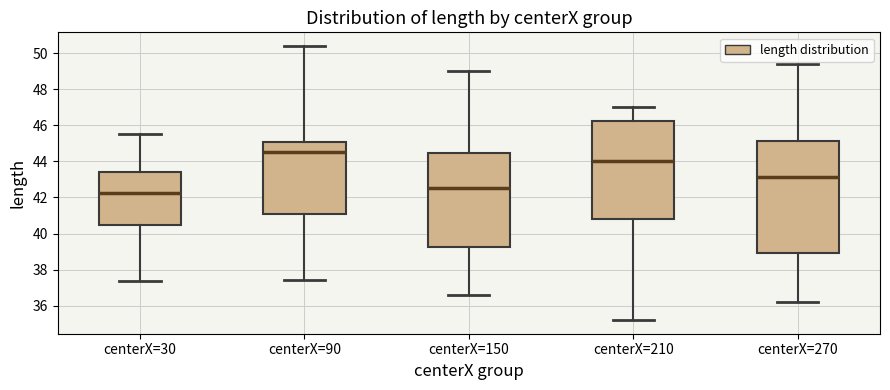

Reading left to right, transcribe this box plot: for each box, give where its median line is, the range the box spans, and where its two whiskers end, as read against the y-axis. The values are not printed on the chart, so give them approximately, as read against the axis.

centerX=30: median 42.2, box 40.4 to 43.4, whiskers 37.4 to 45.6
centerX=90: median 44.6, box 41.0 to 45.0, whiskers 37.4 to 50.4
centerX=150: median 42.6, box 39.2 to 44.4, whiskers 36.6 to 49.0
centerX=210: median 44.0, box 40.8 to 46.2, whiskers 35.2 to 47.0
centerX=270: median 43.2, box 39.0 to 45.2, whiskers 36.2 to 49.4